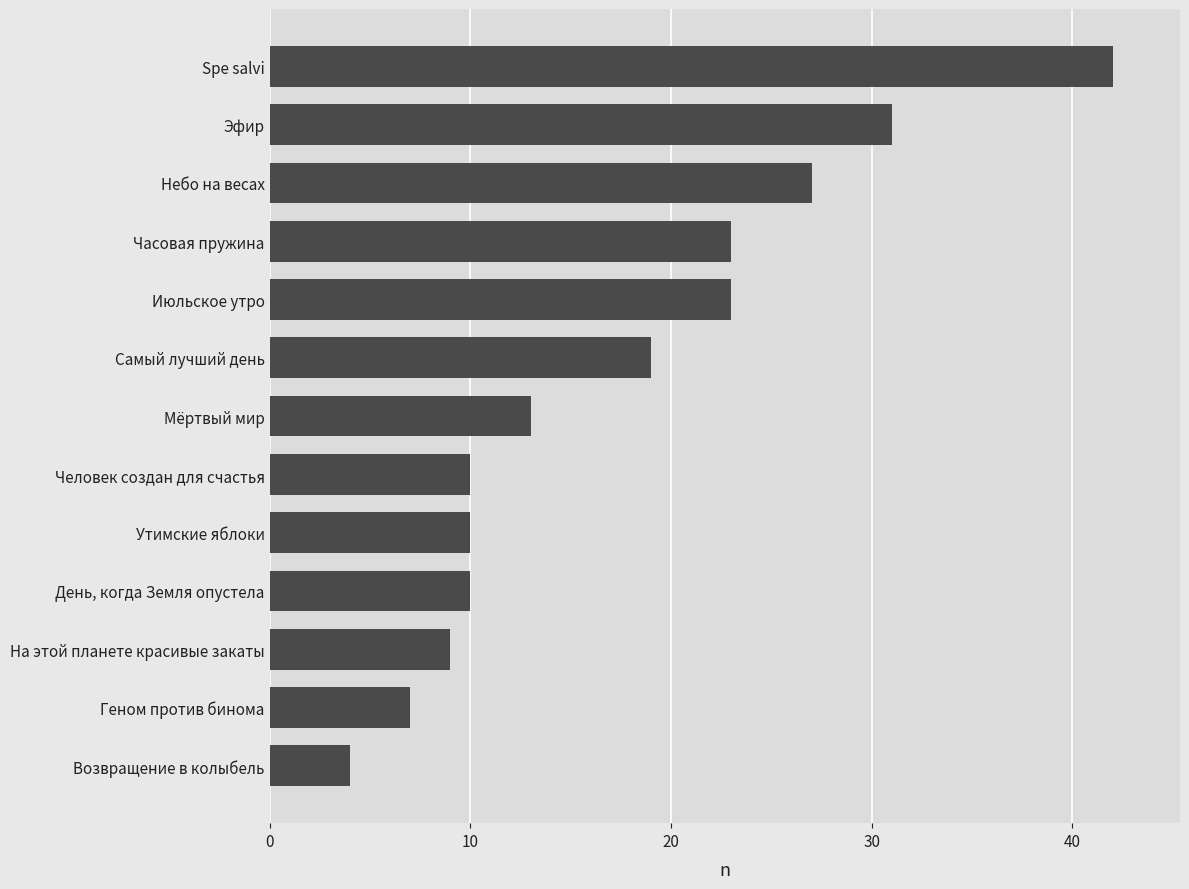

Between Эфир and Утимские яблоки, which is larger?

Эфир